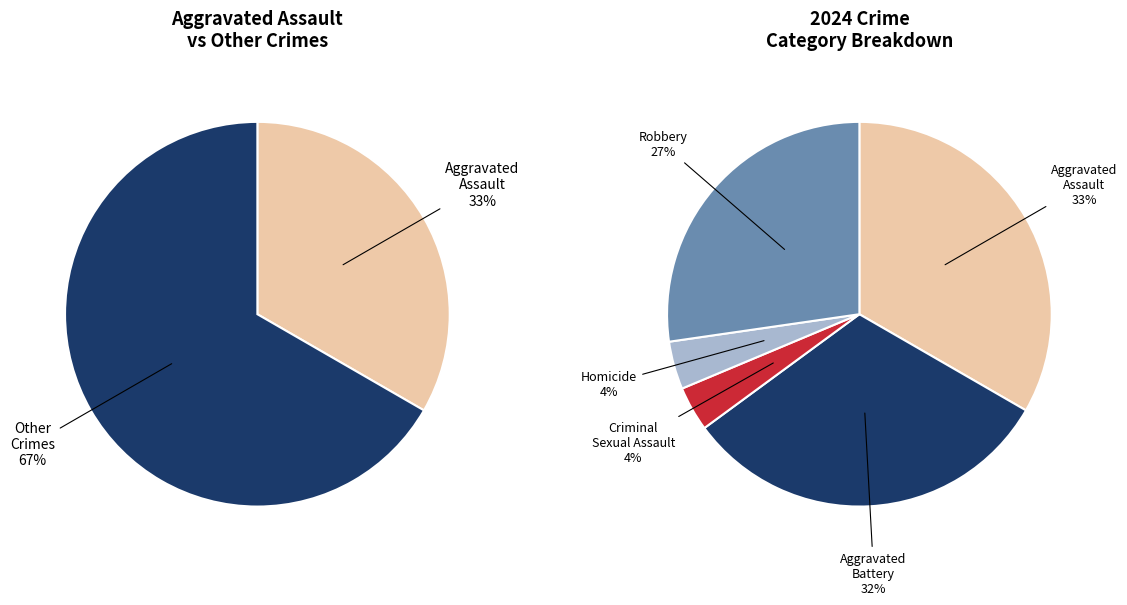

How many slices are in this pie chart?

5